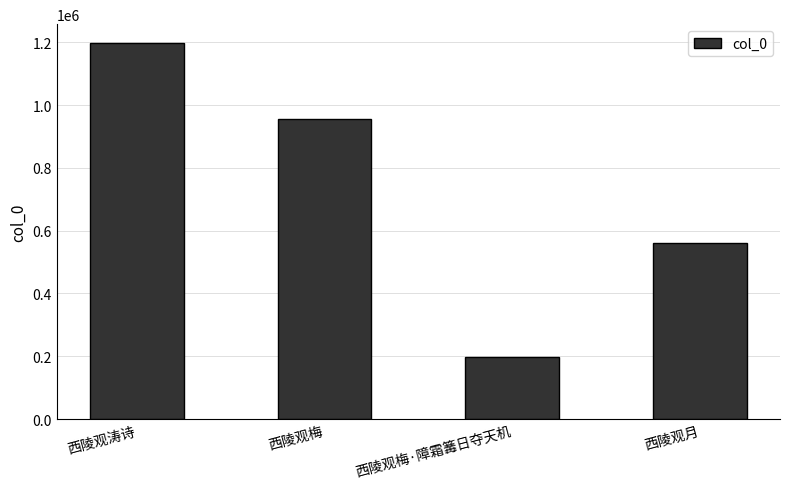

At which category does the chart reach its peak across all series?

西陵观涛诗